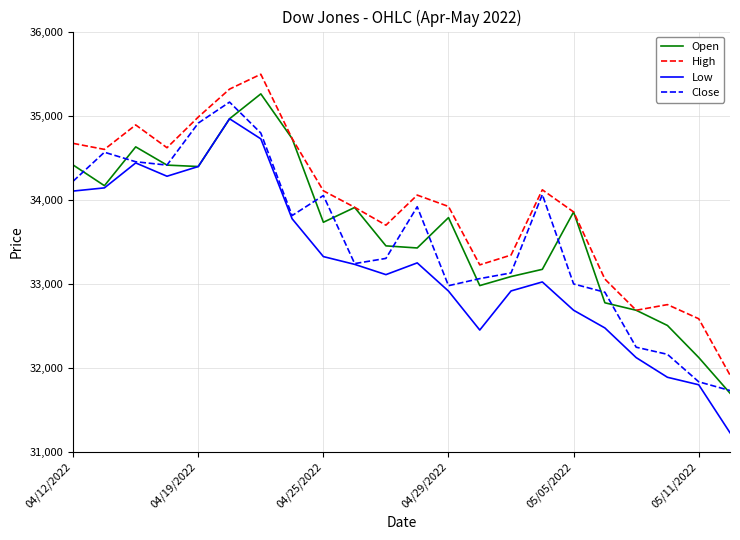

Which series has the largest total across all categories?

High